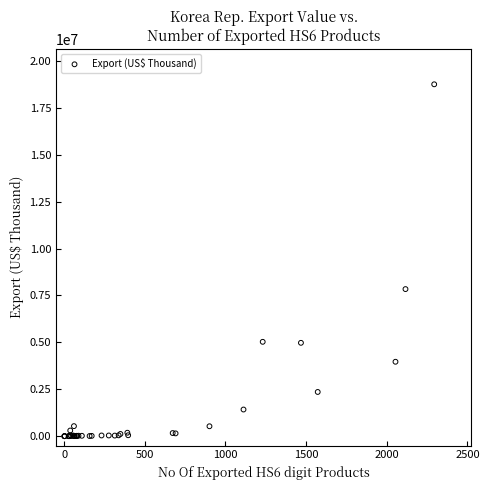

What Y value in the scatter plot is closest to 9376502?

7839140.7